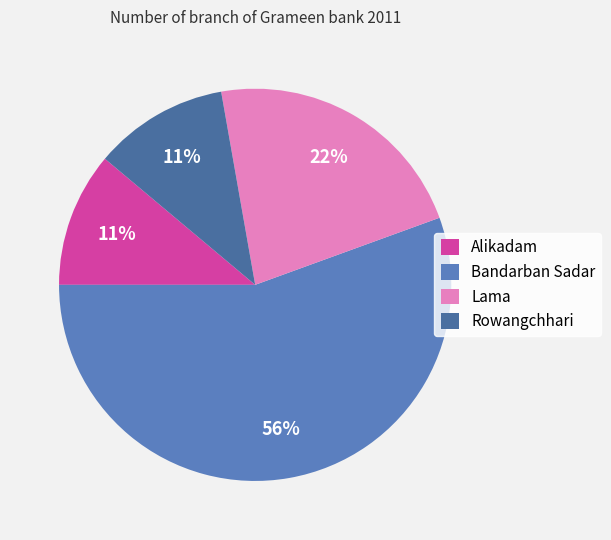

Is Lama the majority of the pie?

No